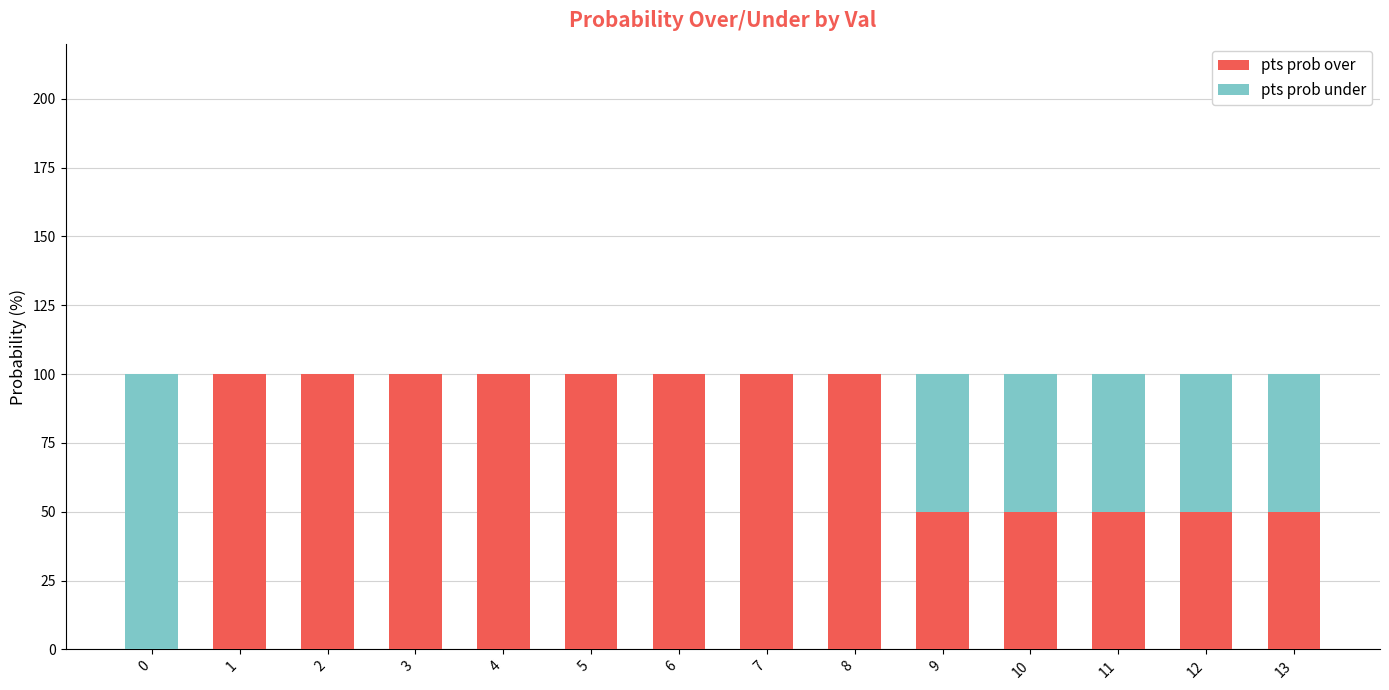

True or false: pts prob over has a value of 100 at 8.

True